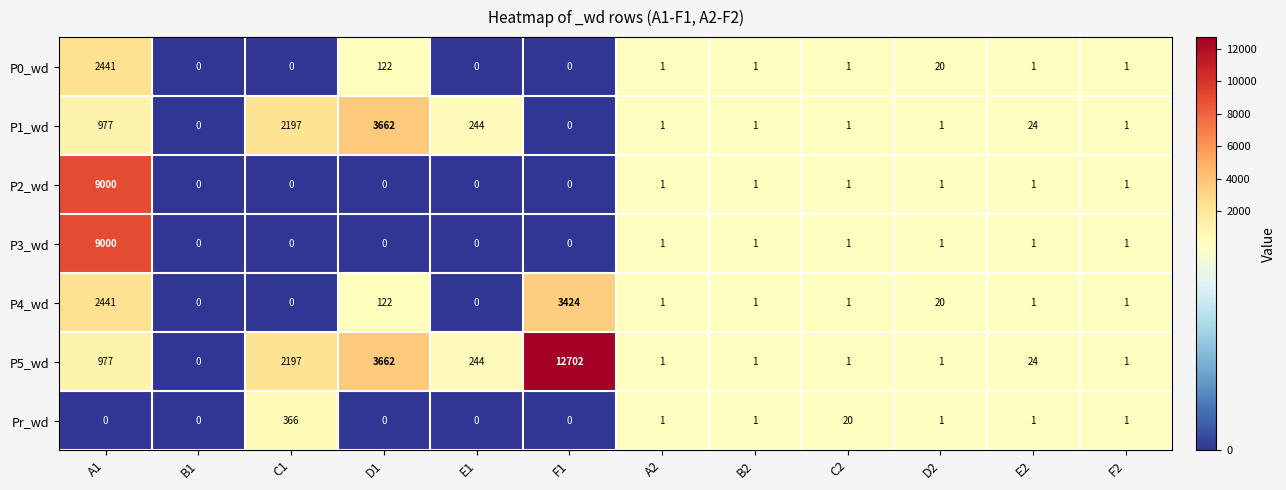

The value of P2_wd at D1 is 5081. True or false?

False